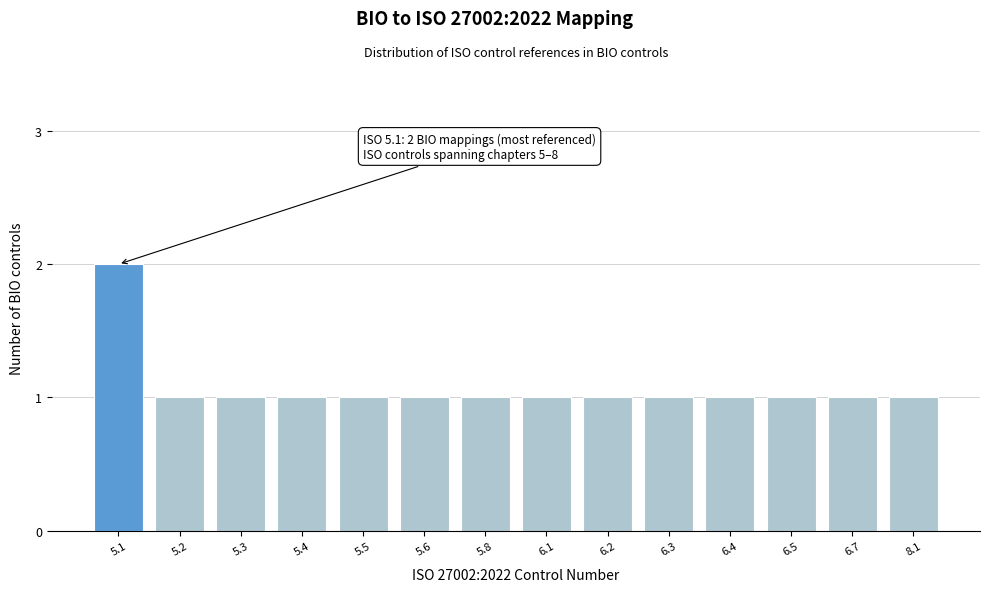

Reading left to right, what are all the values shown in this chart?

5.1=2	5.2=1	5.3=1	5.4=1	5.5=1	5.6=1	5.8=1	6.1=1	6.2=1	6.3=1	6.4=1	6.5=1	6.7=1	8.1=1